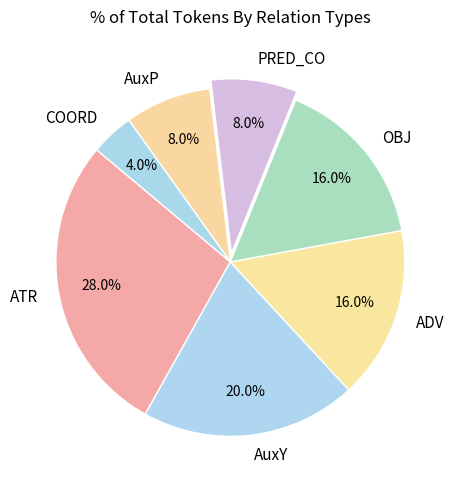

How many segments does this pie chart have?

7